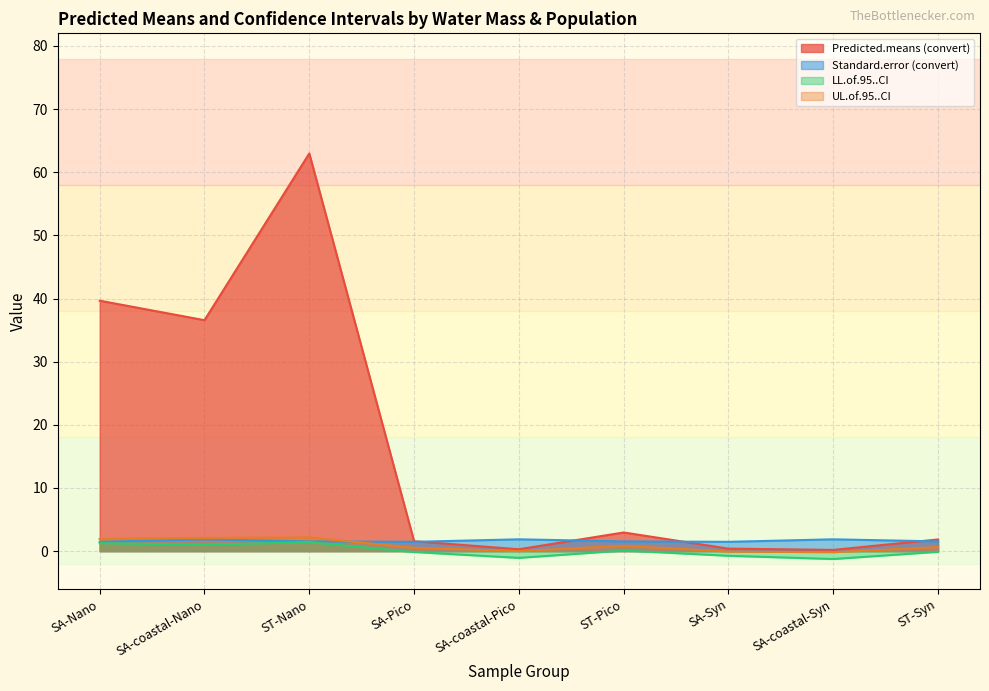

What is the spread (max minus min) of values at SA-coastal-Pico?

2.9